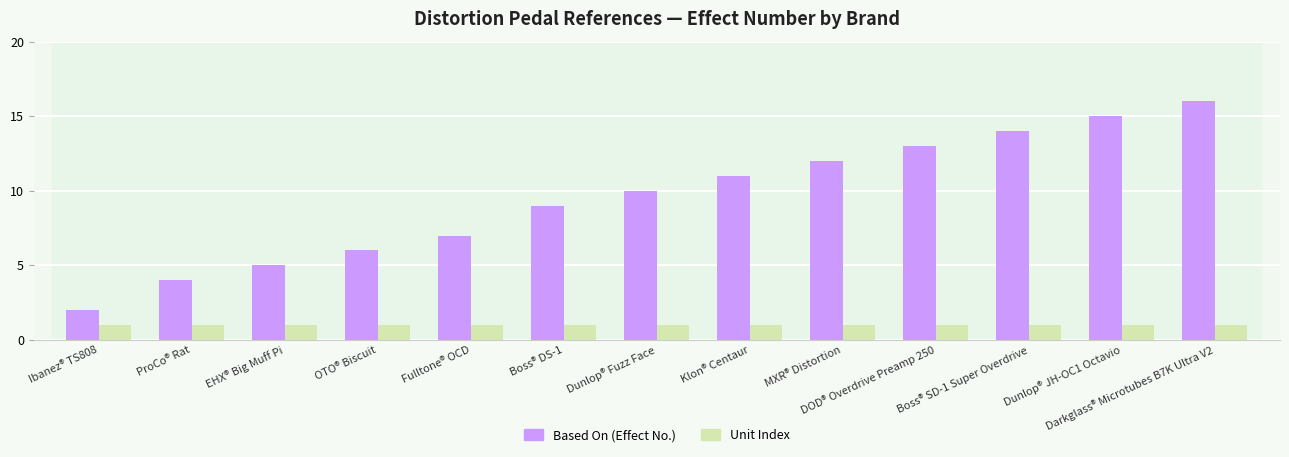

Are the bars horizontal?

No